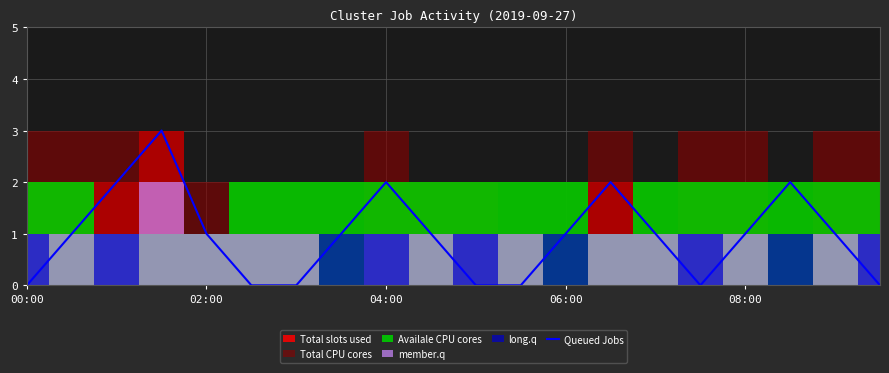

What is the maximum value for Queued Jobs?

3